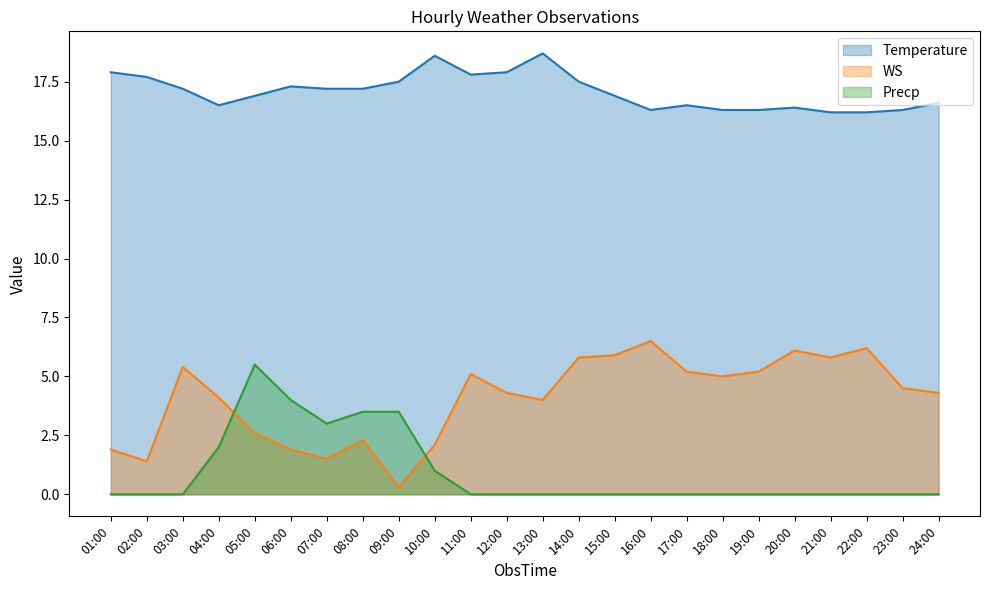

Which series changed the most between 13:00 and 16:00?

WS